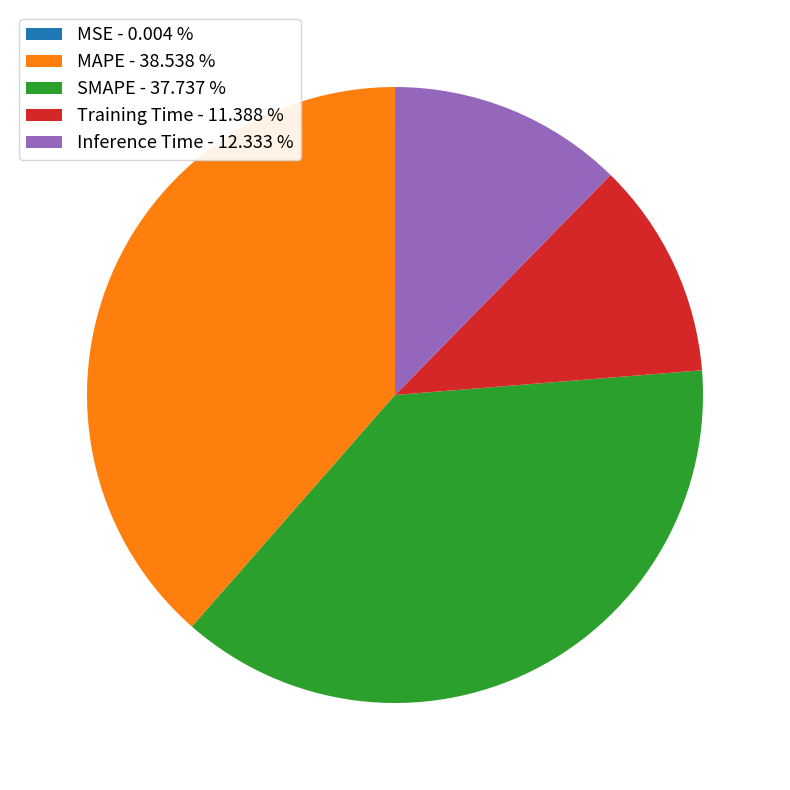

Is the sum of Inference Time - 12.333 % and Training Time - 11.388 % greater than half?

No